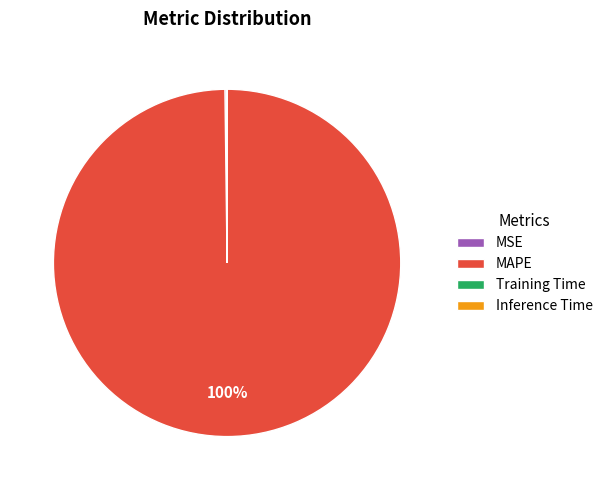

To the nearest percent, what is the average slice percentage?

25%